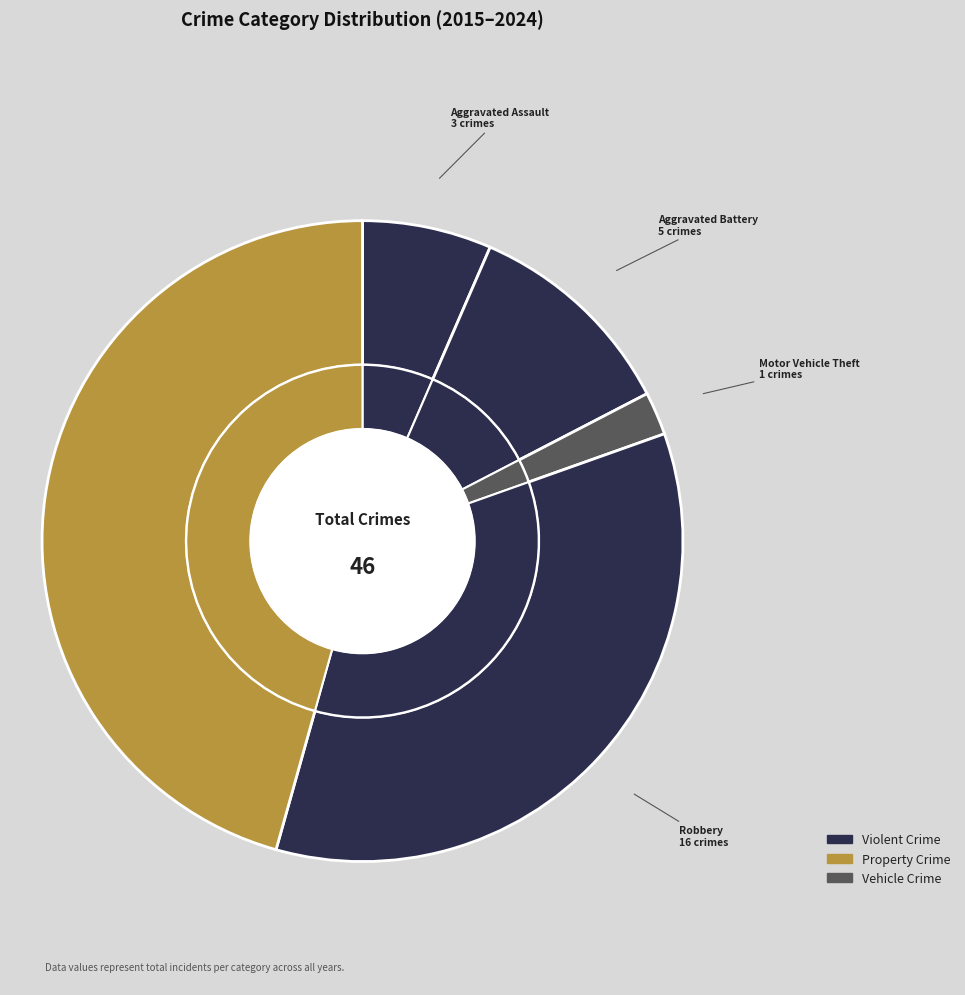

Is the sum of Robbery and Motor Vehicle Theft greater than half?

No